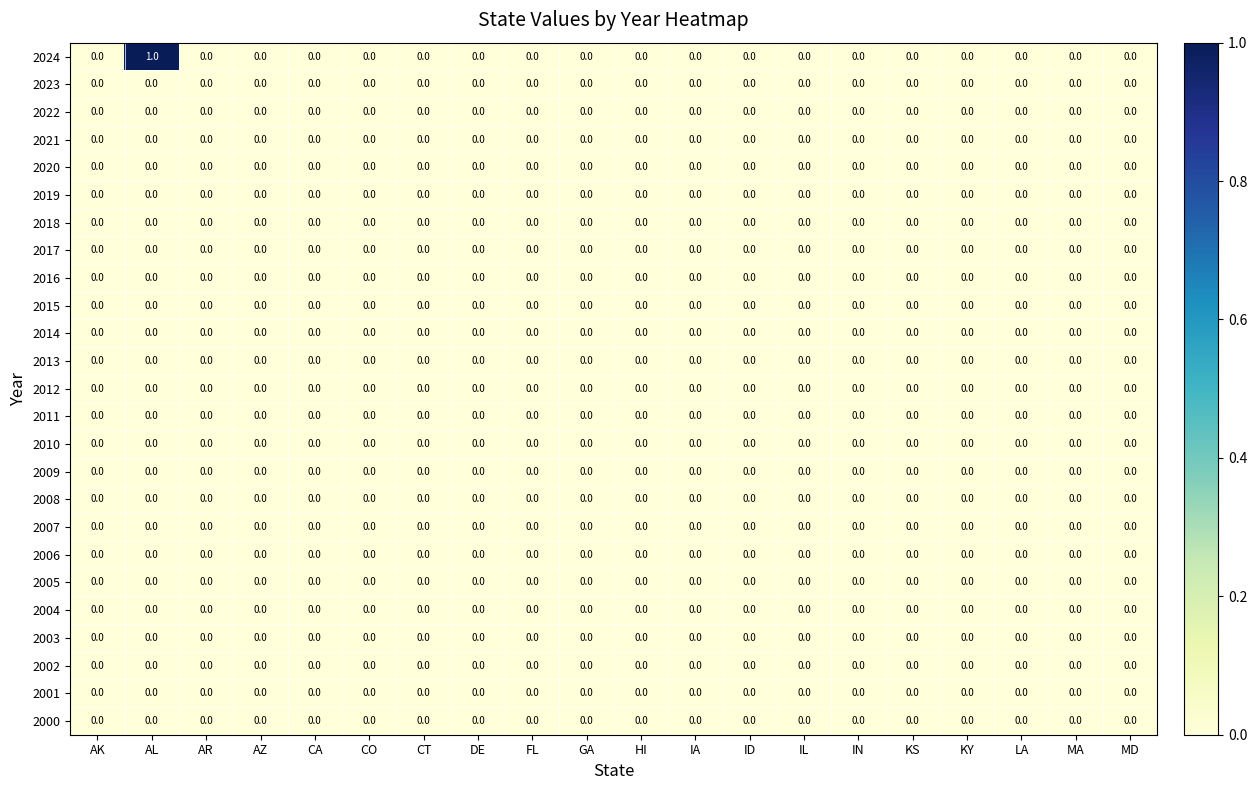

Which series has the largest total across all categories?

2024